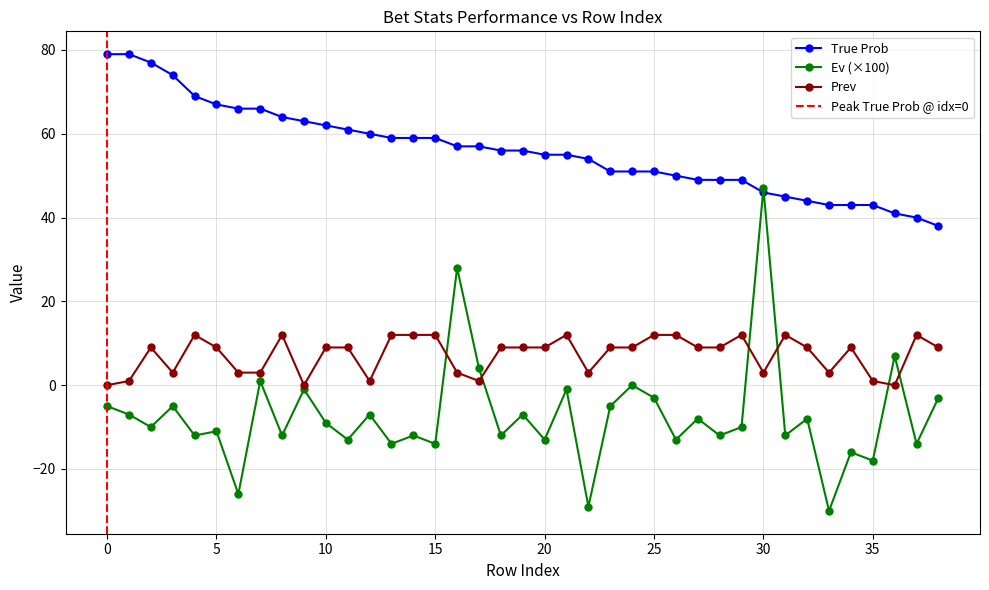

List the series in order of their peak value, lowest first.

Prev, Ev, True Prob